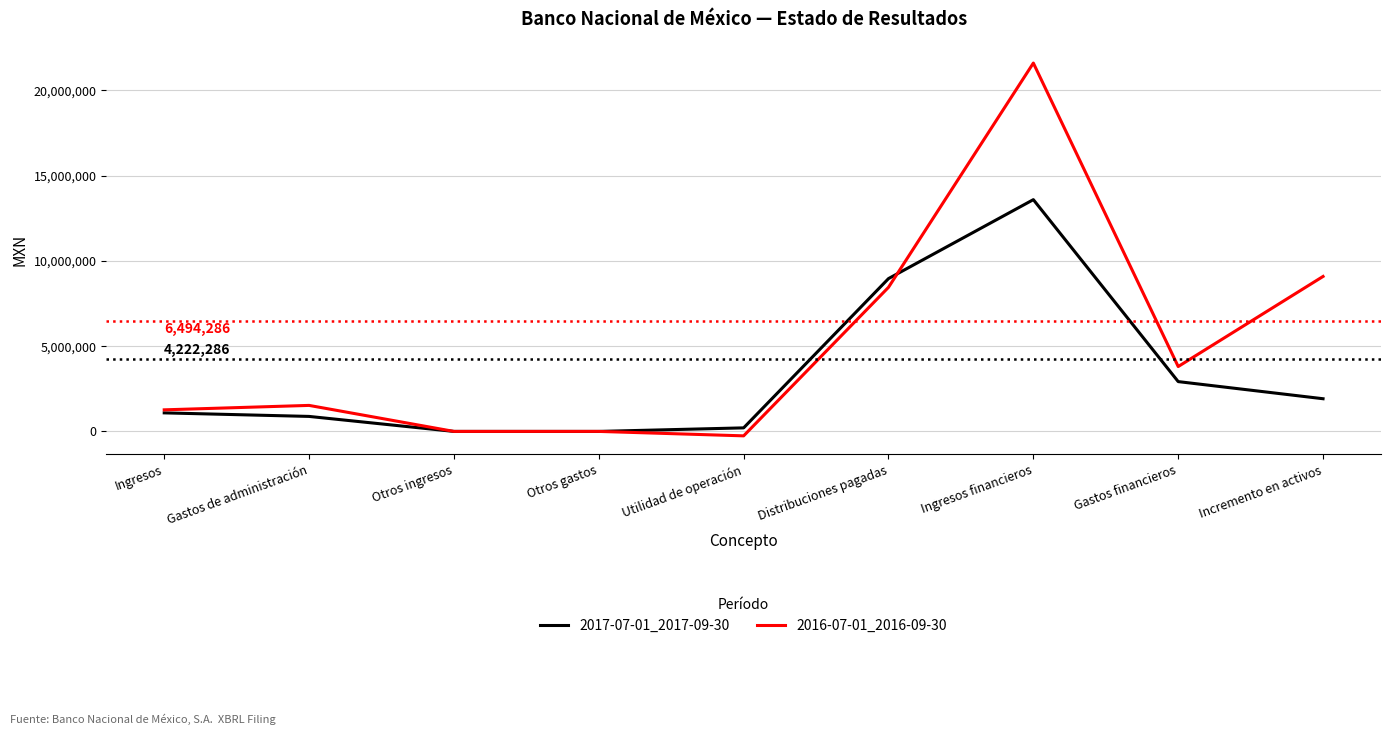

Reading left to right, what are all the values shown in this chart?

2017-07-01_2017-09-30: 1087000	879000	0	0	208000	8959000	13587000	2920000	1916000
2016-07-01_2016-09-30: 1265000	1525000	0	0	-260000	8447000	21595000	3803000	9085000